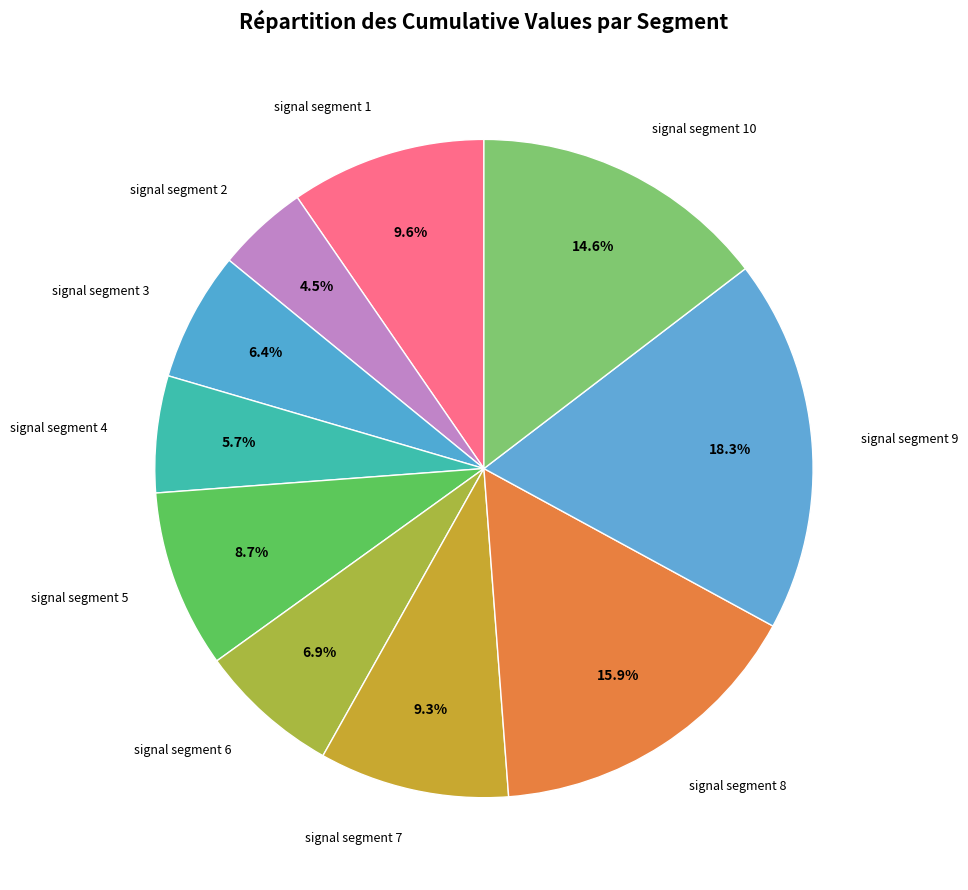

To the nearest percent, what is the combined percentage of signal segment 4 and signal segment 8?

22%